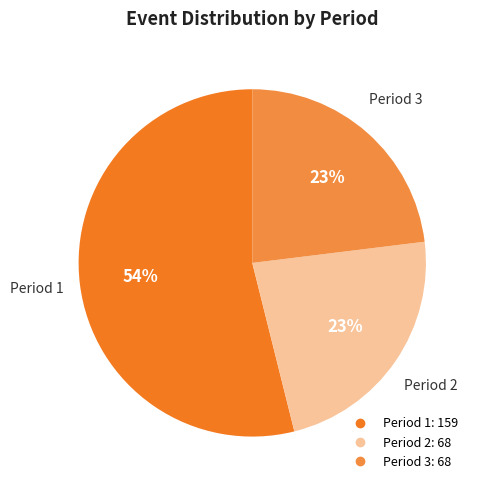

True or false: Period 2 accounts for 23% of the total.

True